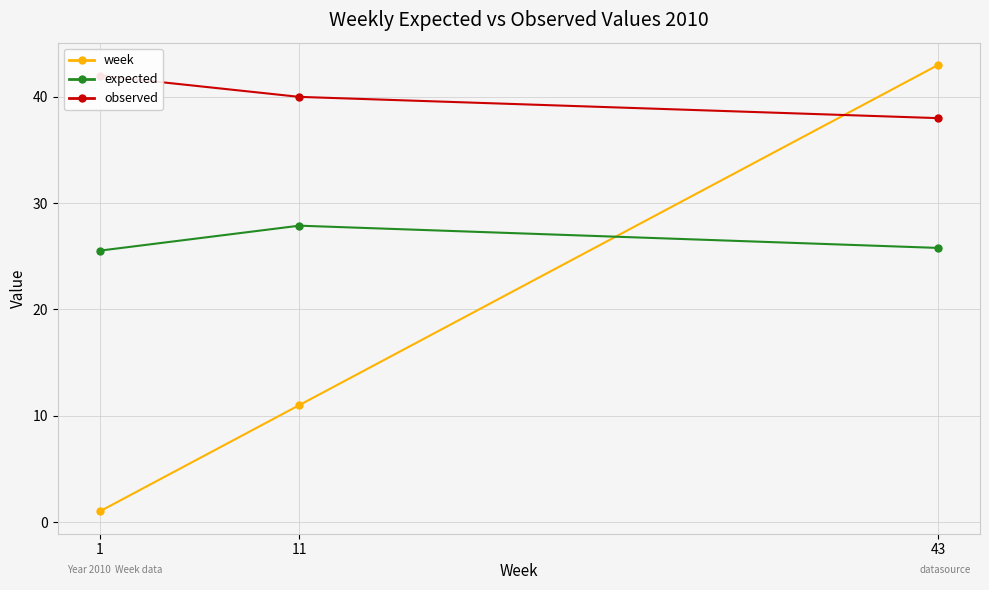

Is the value of observed at 1 greater than the value of week at 43?

No